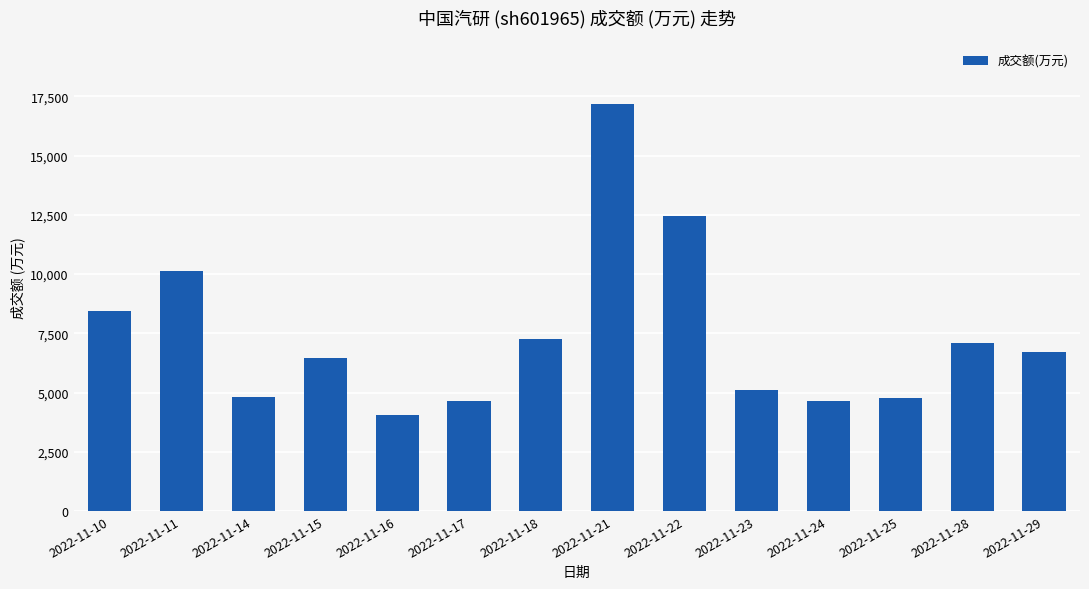

What is the approximate value at 2022-11-18, to the nearest 50?

7250